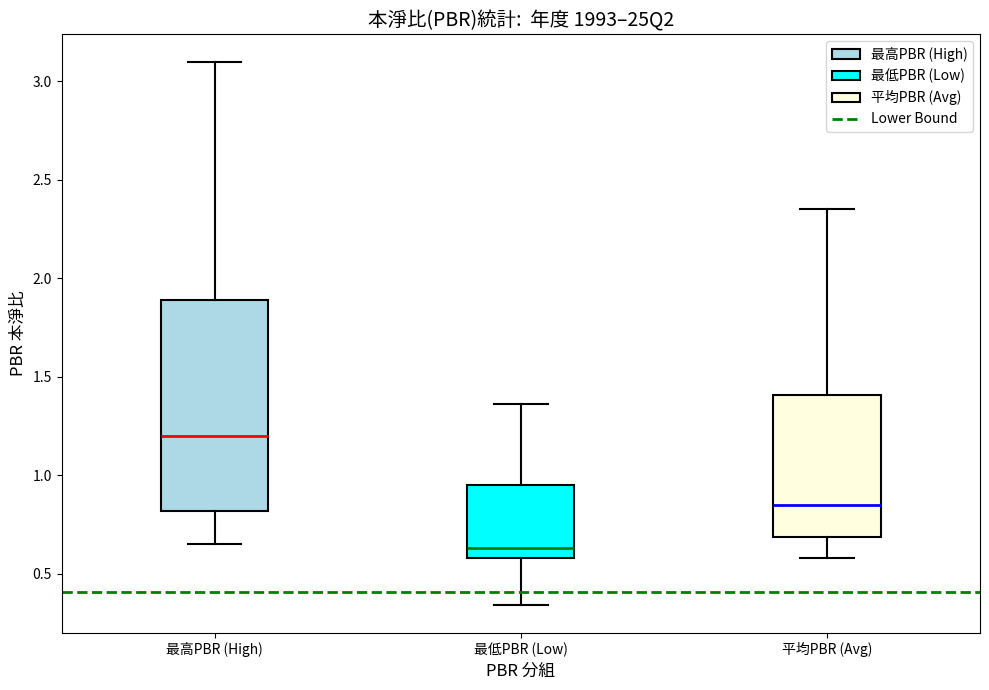

Reading left to right, read every box against the y-axis: the position of its median line, the range the box covers, and the ends of its whiskers. The values are not printed on the chart, so give them approximately, as read against the axis.

最高PBR (High): median 1.20, box 0.80 to 1.90, whiskers 0.65 to 3.10
最低PBR (Low): median 0.65, box 0.60 to 0.95, whiskers 0.35 to 1.35
平均PBR (Avg): median 0.85, box 0.70 to 1.40, whiskers 0.60 to 2.35